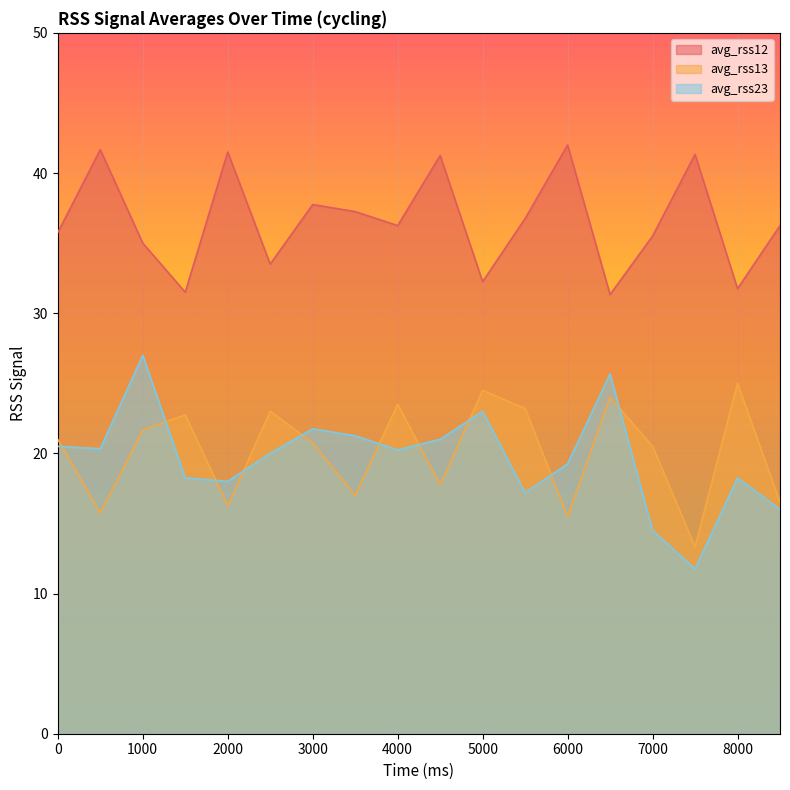

Reading right to left, list all the values displayed in this chart.

avg_rss12: 8500=36.2	8000=31.8	7500=41.3	7000=35.5	6500=31.3	6000=42.0	5500=36.8	5000=32.2	4500=41.2	4000=36.2	3500=37.2	3000=37.8	2500=33.5	2000=41.5	1500=31.5	1000=35.0	500=41.7	0=35.8
avg_rss13: 8500=16.5	8000=25.0	7500=13.3	7000=20.5	6500=24.0	6000=15.5	5500=23.2	5000=24.5	4500=17.8	4000=23.5	3500=17.0	3000=20.8	2500=23.0	2000=16.2	1500=22.8	1000=21.7	500=15.8	0=21.0
avg_rss23: 8500=16.0	8000=18.2	7500=11.8	7000=14.5	6500=25.7	6000=19.2	5500=17.2	5000=23.0	4500=21.0	4000=20.2	3500=21.2	3000=21.8	2500=20.0	2000=18.0	1500=18.2	1000=27.0	500=20.3	0=20.5